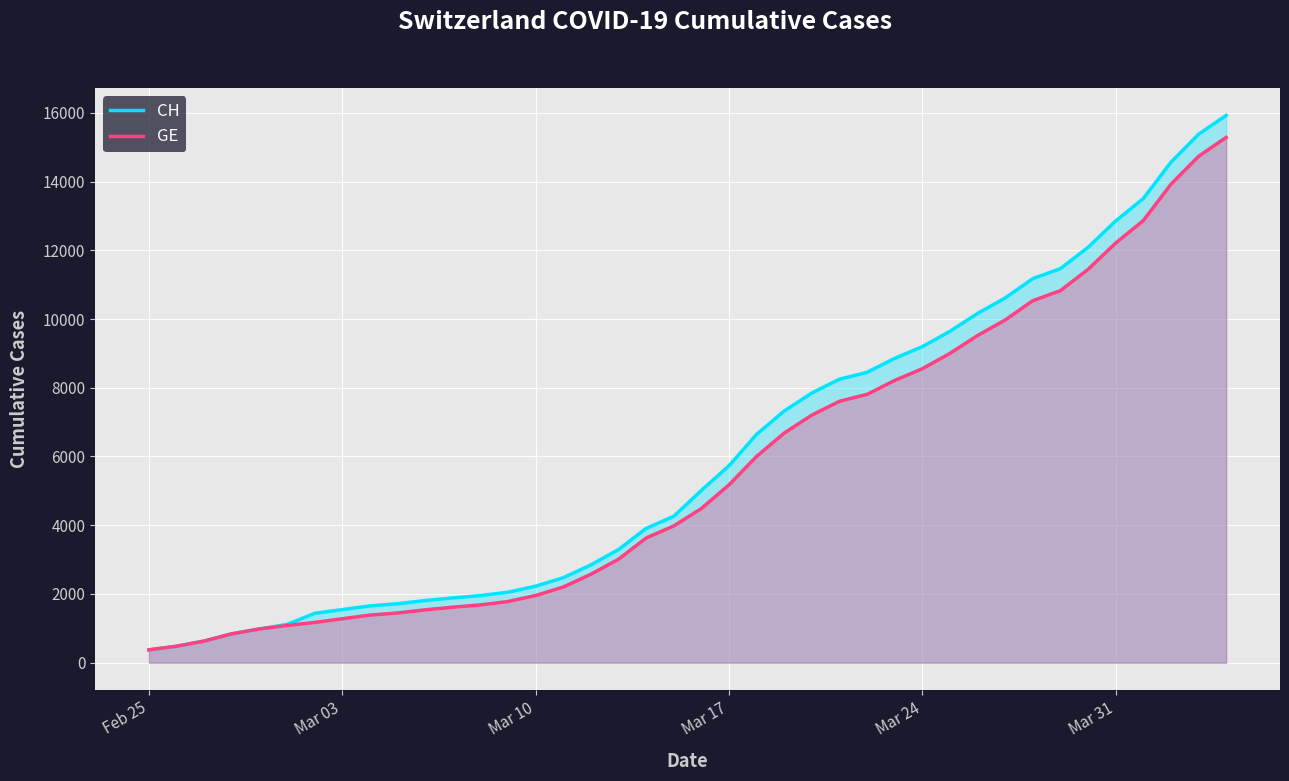

What is the maximum value shown in the chart?

15926